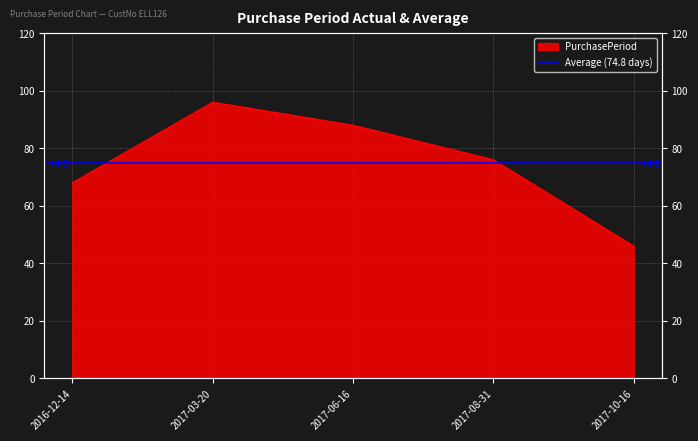

Rank the categories by value from lowest to highest.

2017-10-16, 2016-12-14, 2017-08-31, 2017-06-16, 2017-03-20